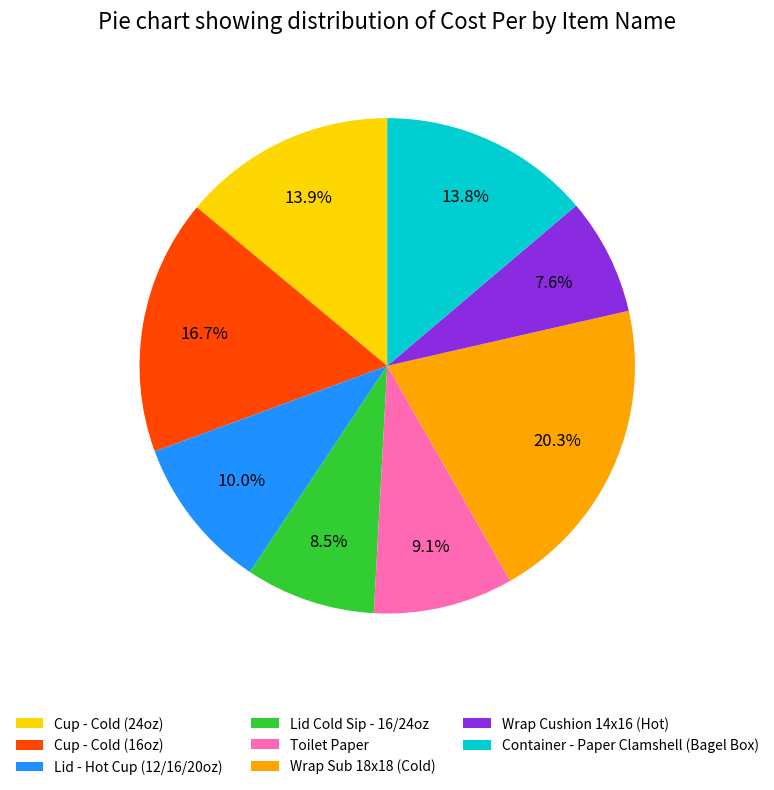

What is the ratio of the value at Wrap Sub 18x18 (Cold) to the value at Lid Cold Sip - 16/24oz?

2.4